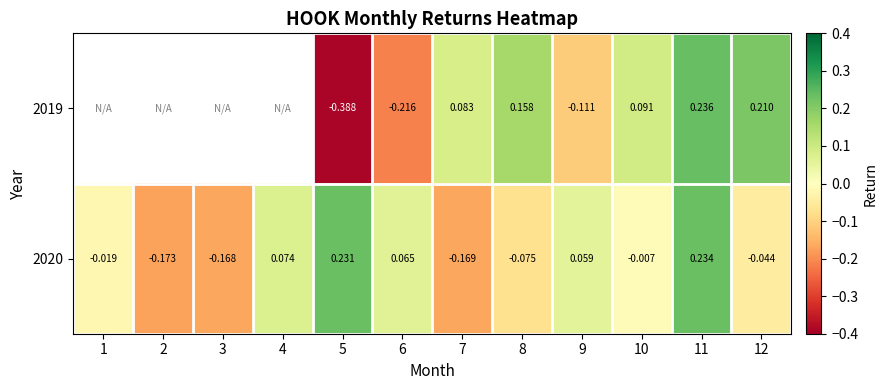

Is the value of 2020 at 4 greater than the value of 2019 at 6?

Yes